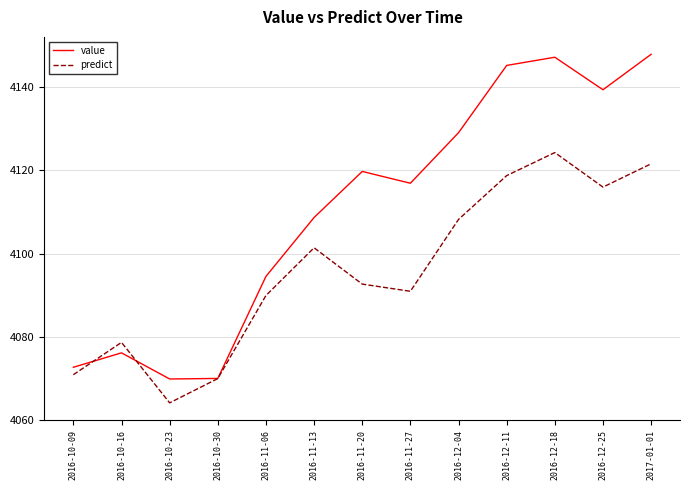

What is the sum of the predict values at 2016-10-16 and 2016-12-11?

8197.4